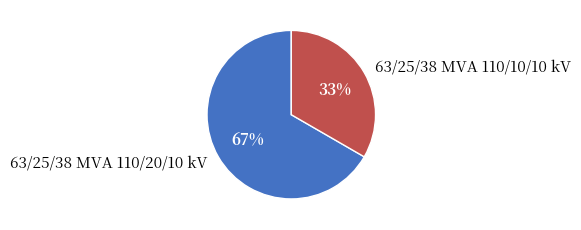

What percentage is the 63/25/38 MVA 110/10/10 kV slice, to the nearest percent?

33%